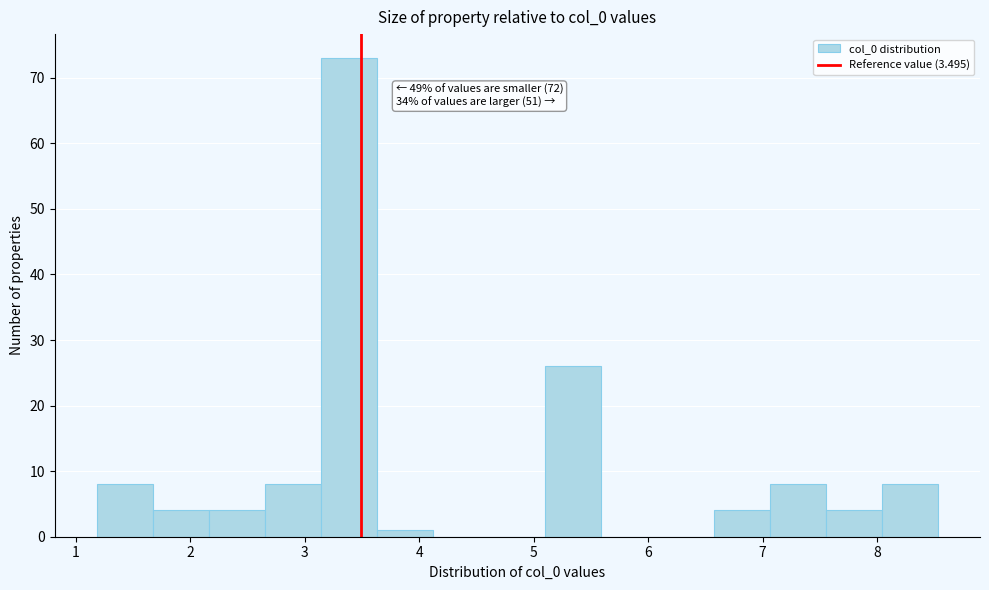

Over which range of the x-axis is the bar tallest?

3.1 to 3.6